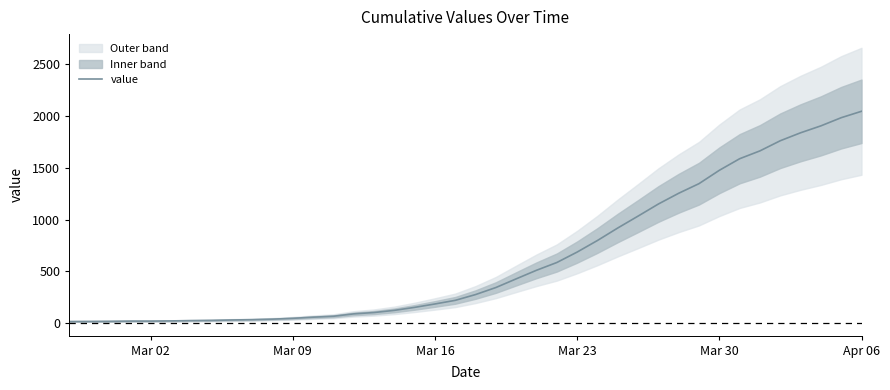

True or false: the data has more than 2 interior local peaks.

False